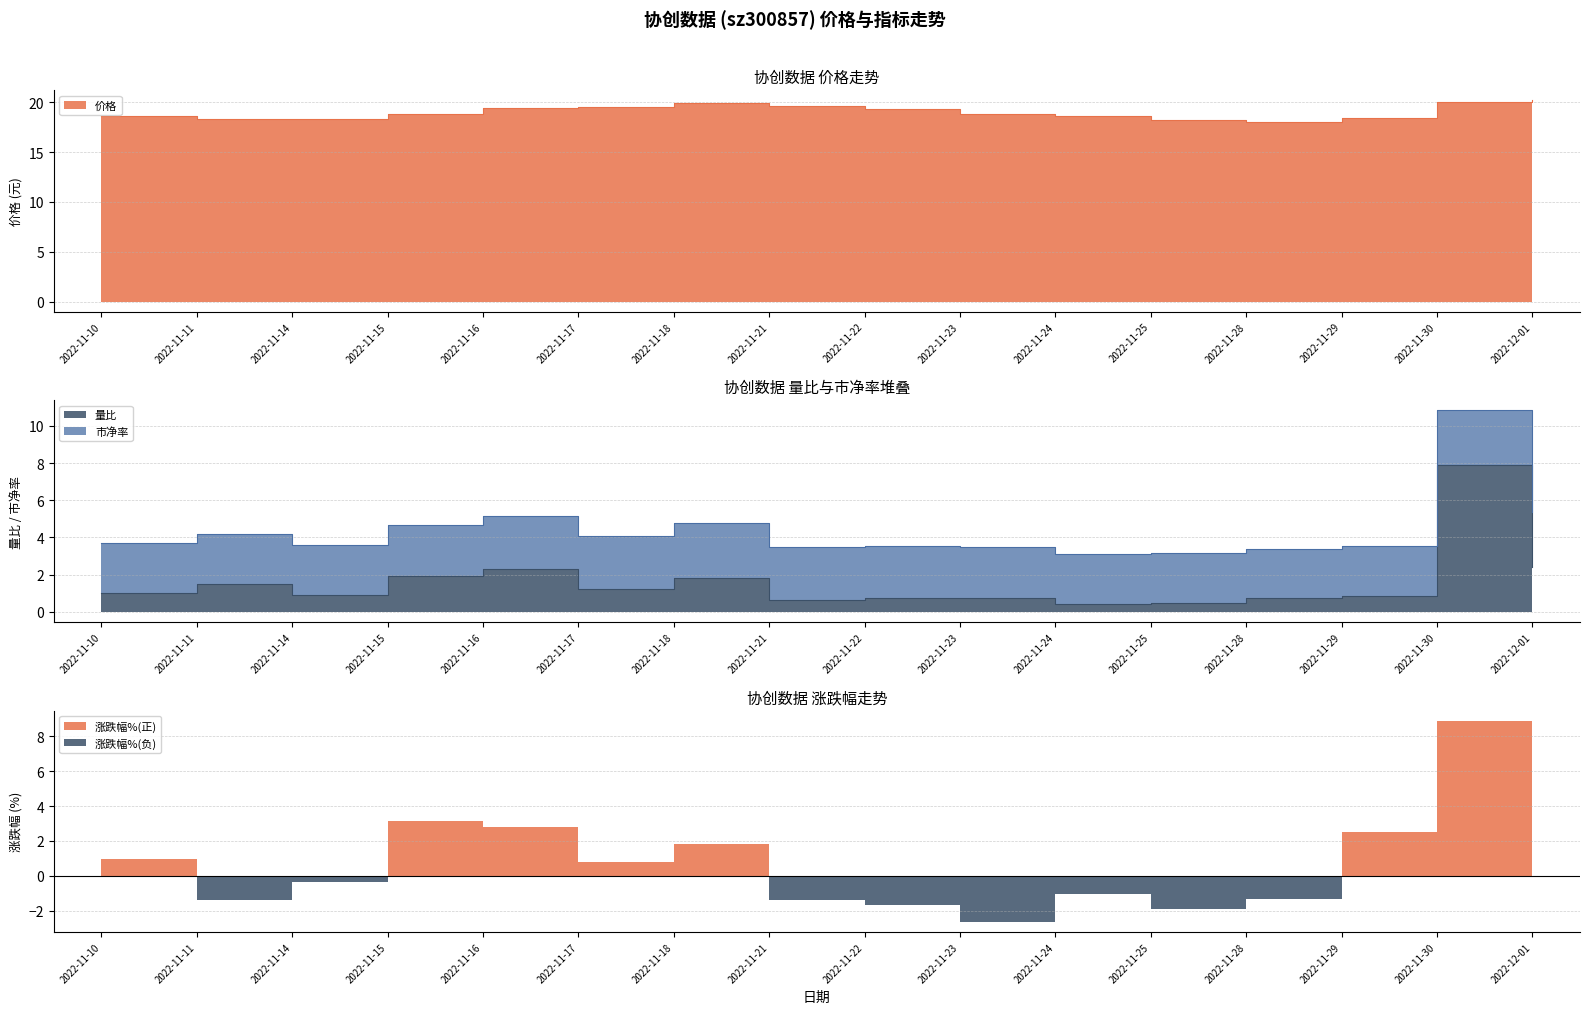

True or false: 量比 and 价格 intersect in this chart.

False